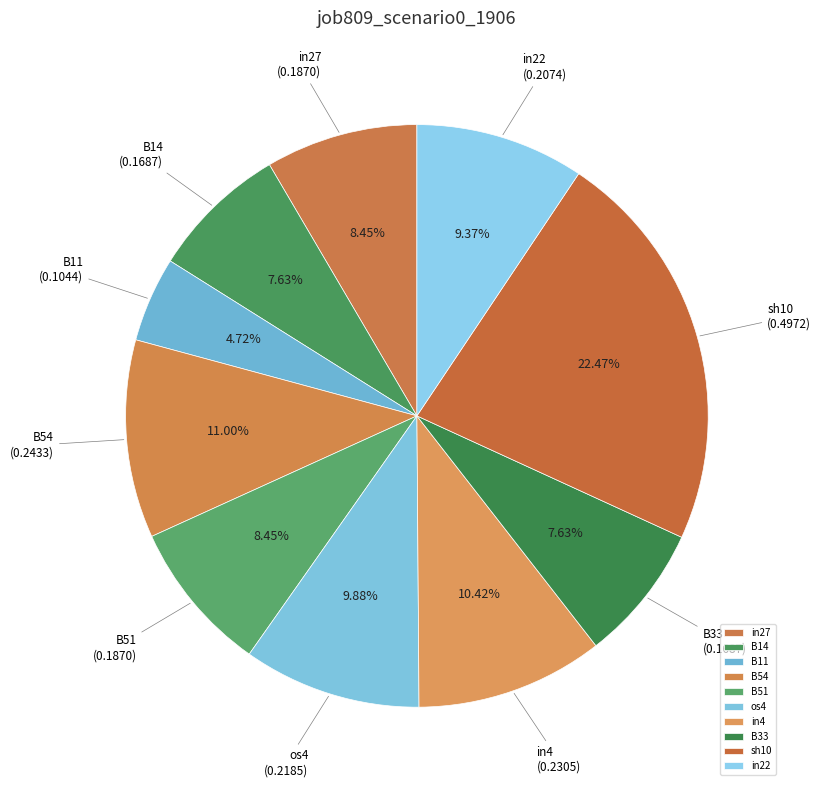

Which has a higher value, B11 or os4?

os4